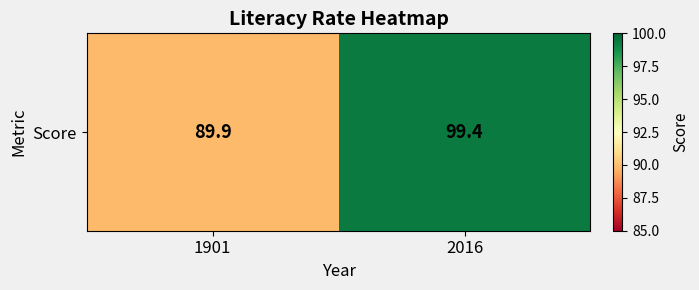

What is the ratio of the value at 1901 to the value at 2016?

0.9